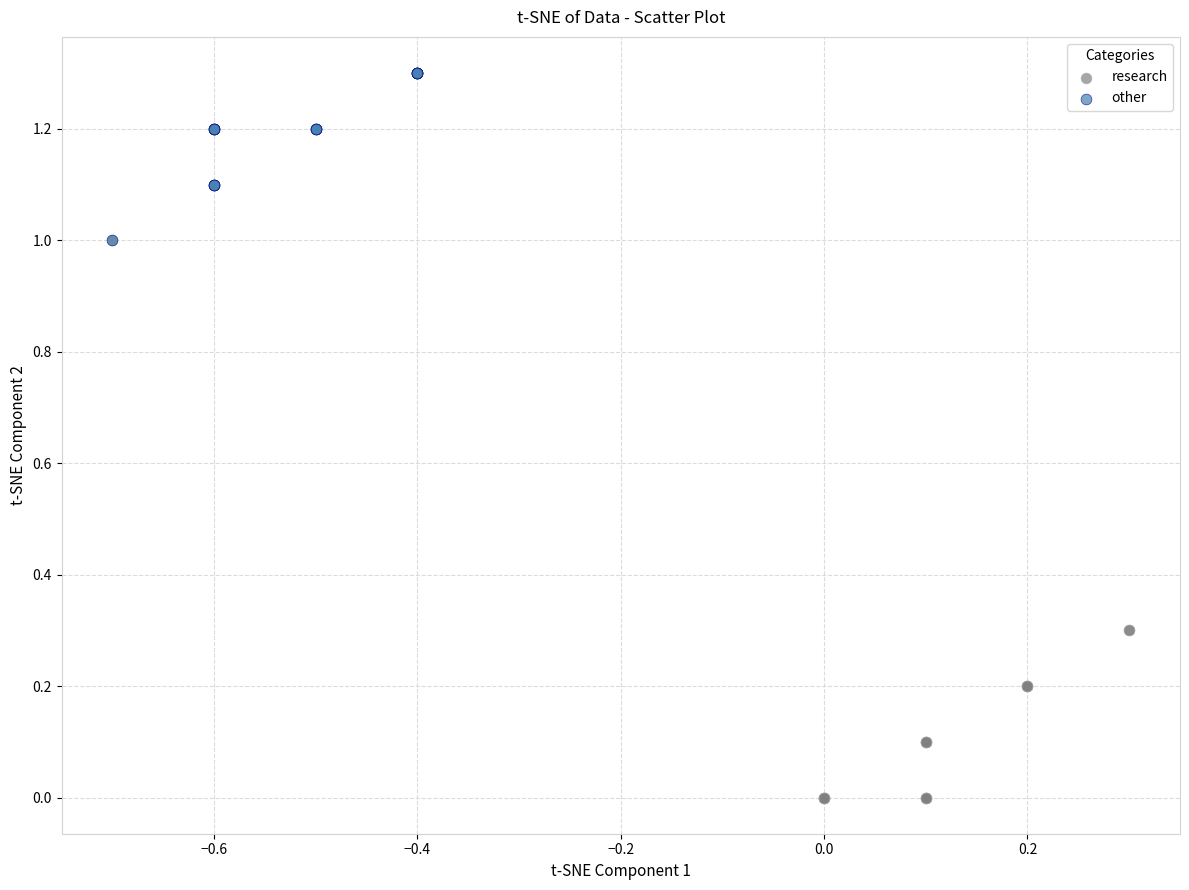

Which series contains the lowest Y value?

research